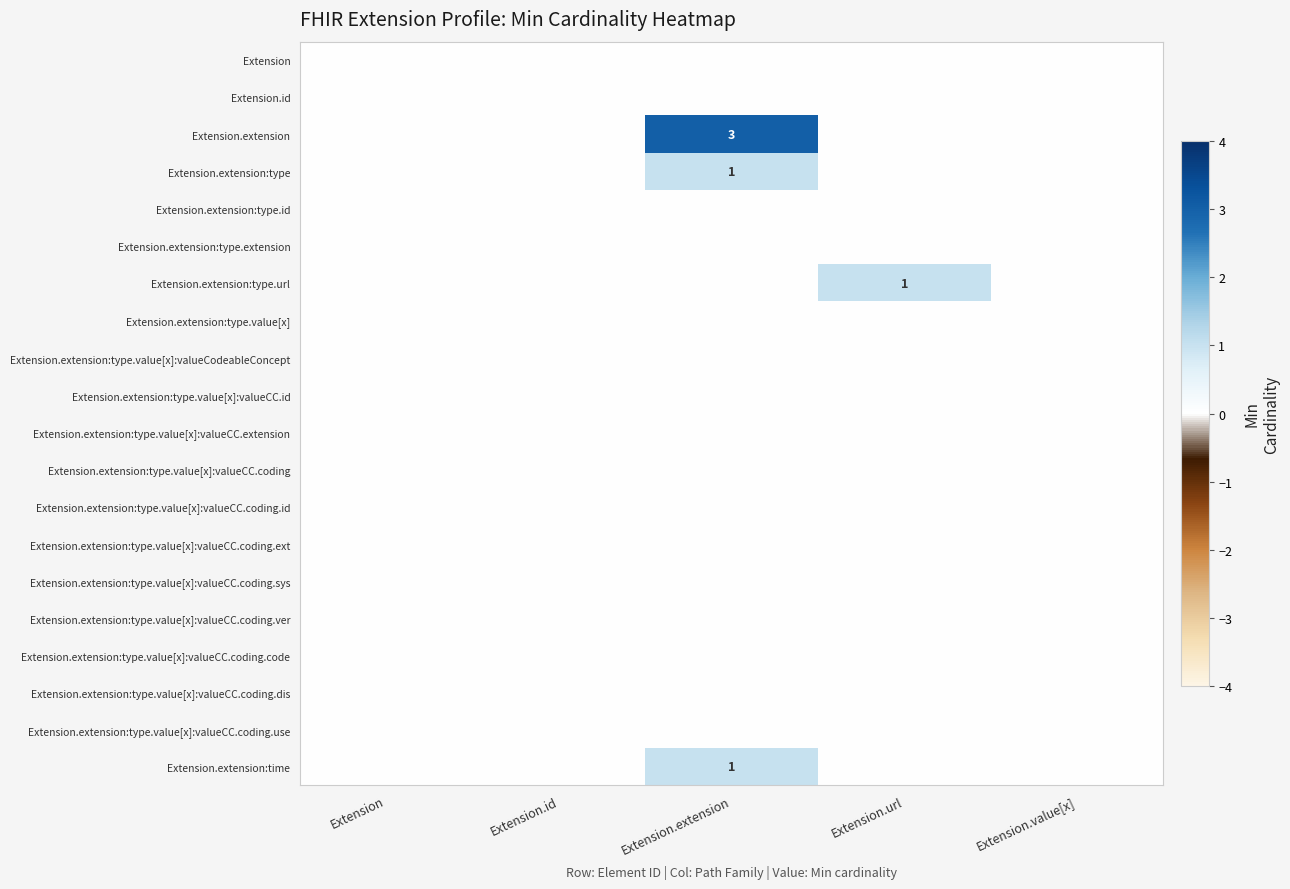

Is the value of Extension.extension:type.extension at Extension greater than the value of Extension.extension:type.value[x]:valueCC.coding.use at Extension?

No